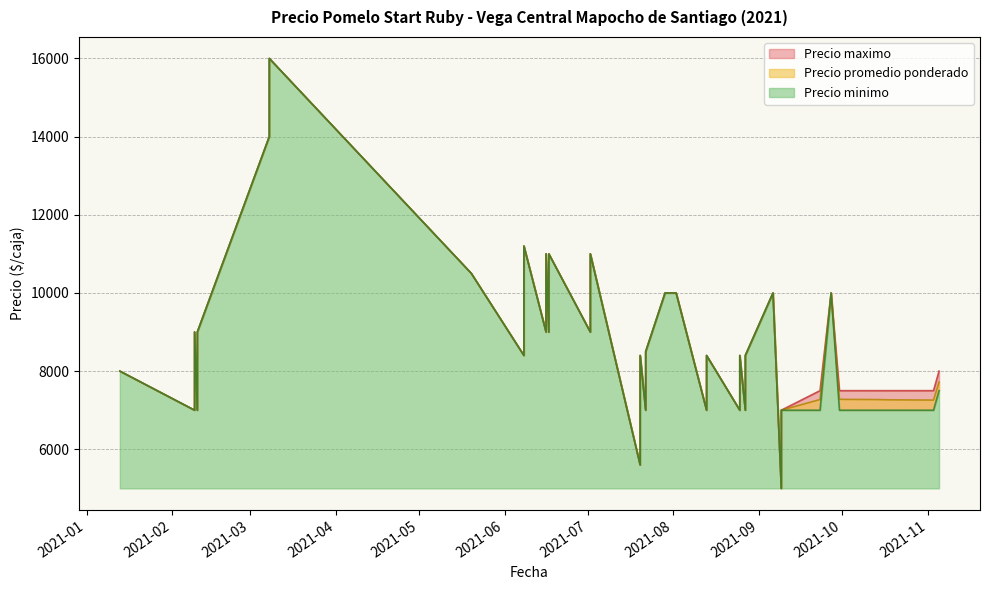

True or false: Precio maximo and Precio promedio ponderado cross at least once.

False